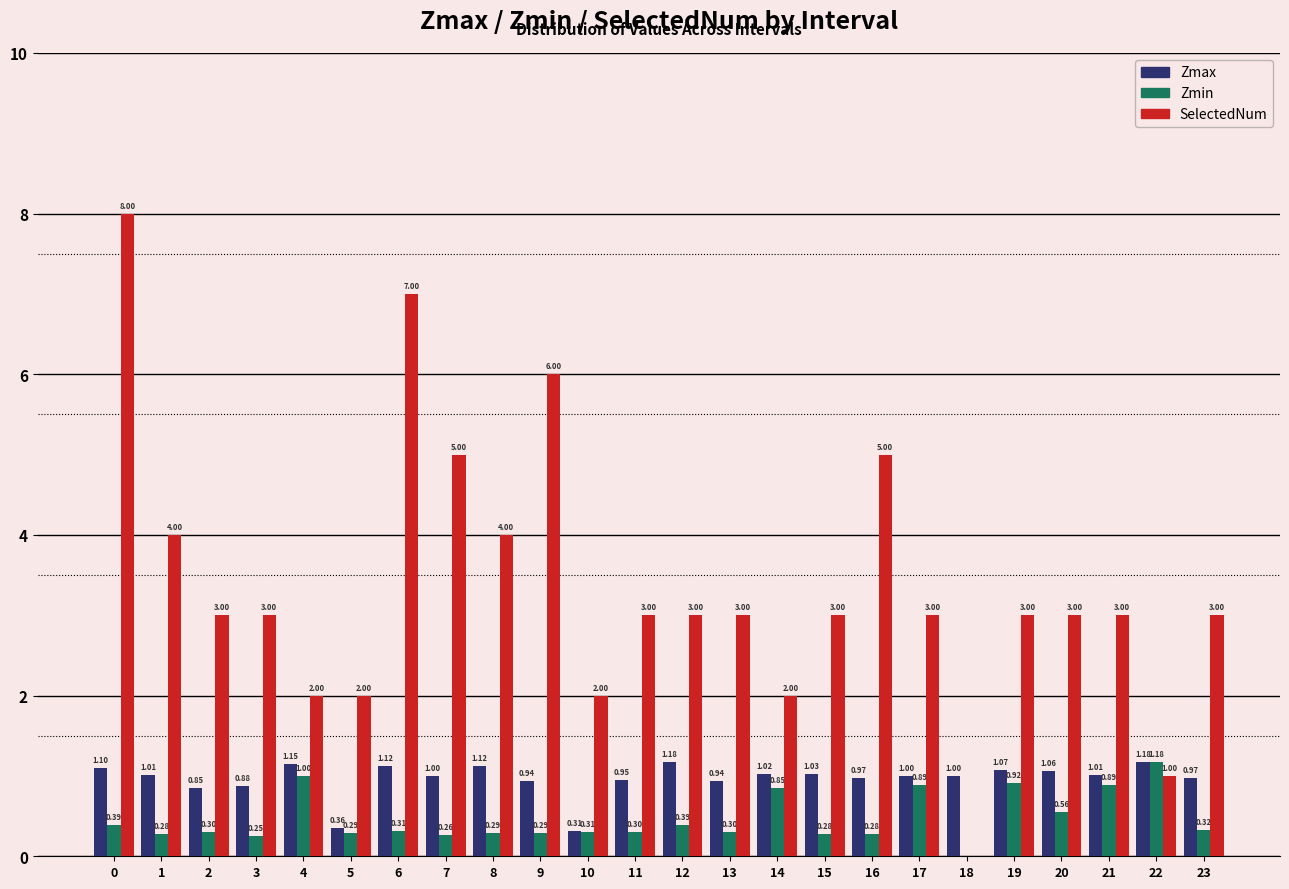

What is the sum of the Zmax values at 8 and 17?

2.1